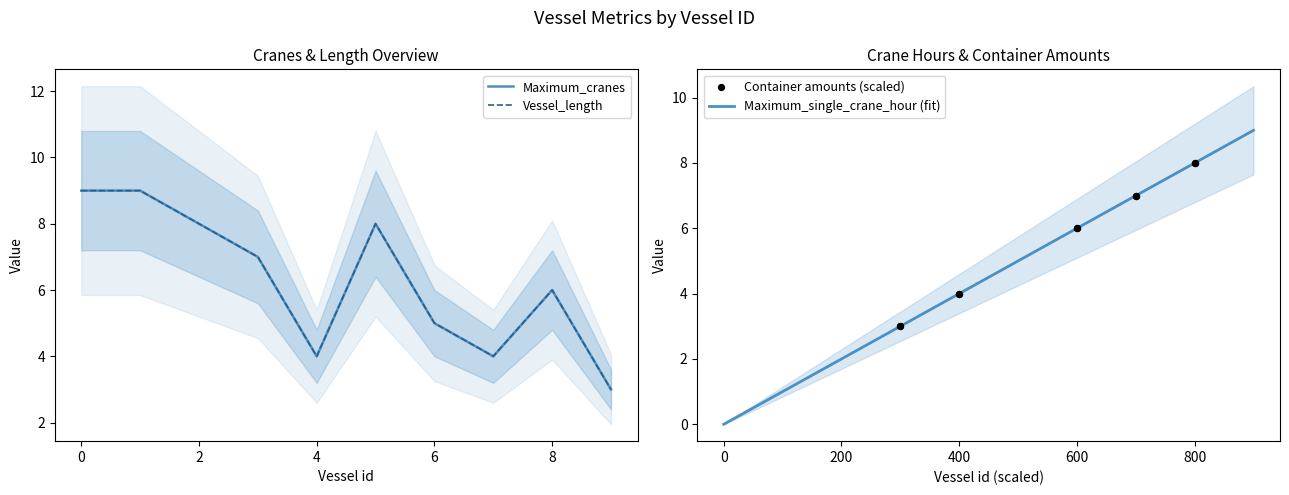

What is the maximum value for Maximum_single_crane_hour (fit)?

9.0